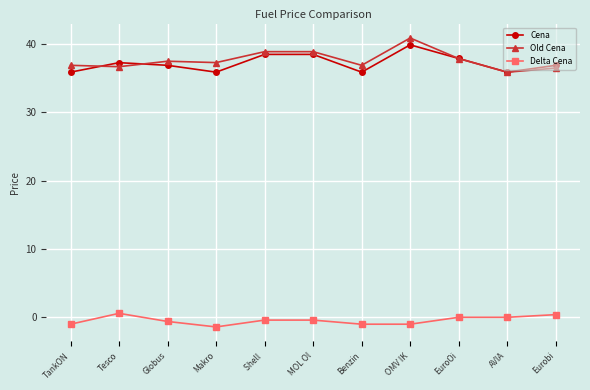

At which category does the chart reach its peak across all series?

OMV IK